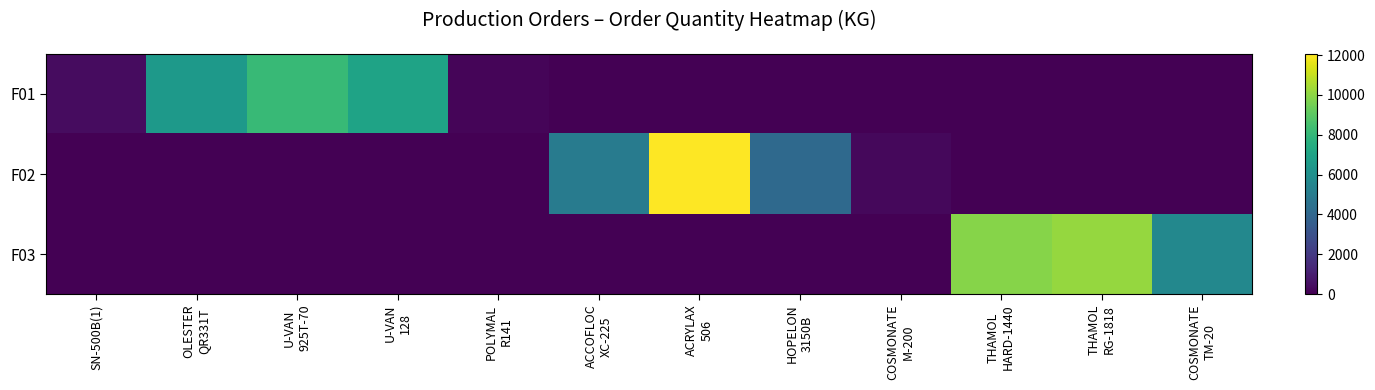

Reading right to left, transcribe all the data shown in this chart.

F01: COSMONATE
TM-20=0.0	THAMOL
RG-1818=0.0	THAMOL
HARD-1440=0.0	COSMONATE
M-200=0.0	HOPELON
3150B=0.0	ACRYLAX
506=0.0	ACCOFLOC
XC-225=0.0	POLYMAL
R141=145.0	U-VAN
128=7003.0	U-VAN
925T-70=8114.0	OLESTER
QR331T=6492.0	SN-500B(1)=399.7
F02: COSMONATE
TM-20=0.0	THAMOL
RG-1818=0.0	THAMOL
HARD-1440=0.0	COSMONATE
M-200=250.0	HOPELON
3150B=4099.4	ACRYLAX
506=12056.0	ACCOFLOC
XC-225=5000.0	POLYMAL
R141=0.0	U-VAN
128=0.0	U-VAN
925T-70=0.0	OLESTER
QR331T=0.0	SN-500B(1)=0.0
F03: COSMONATE
TM-20=5625.0	THAMOL
RG-1818=10126.6	THAMOL
HARD-1440=9855.0	COSMONATE
M-200=0.0	HOPELON
3150B=0.0	ACRYLAX
506=0.0	ACCOFLOC
XC-225=0.0	POLYMAL
R141=0.0	U-VAN
128=0.0	U-VAN
925T-70=0.0	OLESTER
QR331T=0.0	SN-500B(1)=0.0